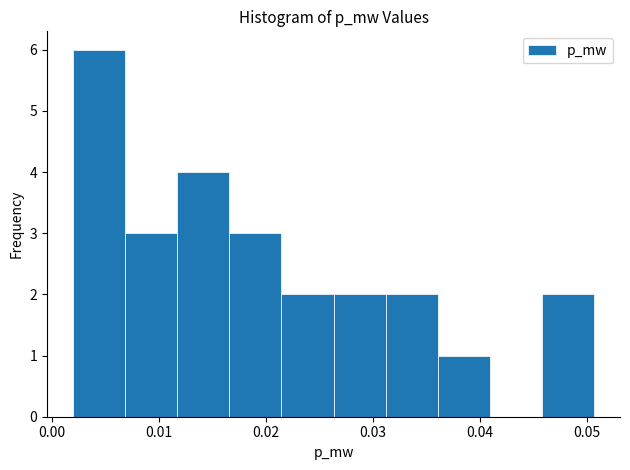

Reading left to right, list every bar in this chart as the range it spans on the x-axis followed by its height. Neither the bar edges nor the heights are printed on the chart, so give them approximately, as read against the axes.

0.002 to 0.007: 6
0.007 to 0.012: 3
0.012 to 0.017: 4
0.017 to 0.021: 3
0.021 to 0.026: 2
0.026 to 0.031: 2
0.031 to 0.036: 2
0.036 to 0.041: 1
0.041 to 0.046: 0
0.046 to 0.051: 2